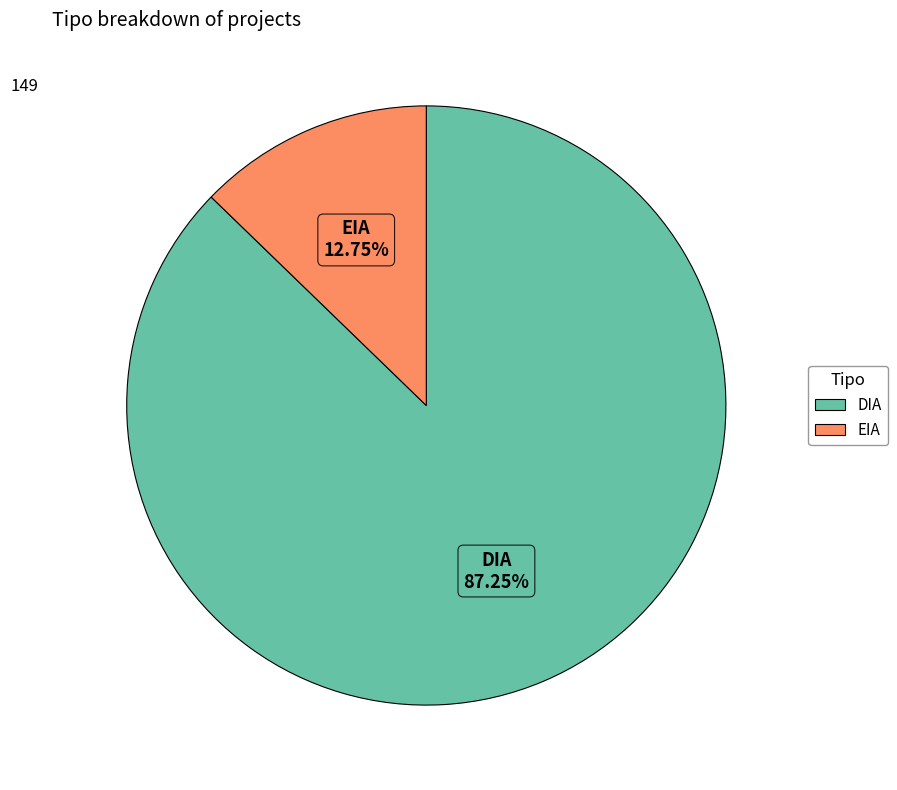

Combined, what portion of the pie is DIA and EIA?

100.0%